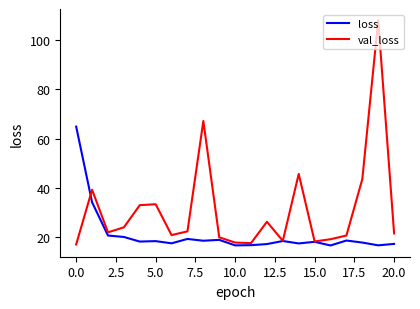

Which series has the largest total across all categories?

val_loss